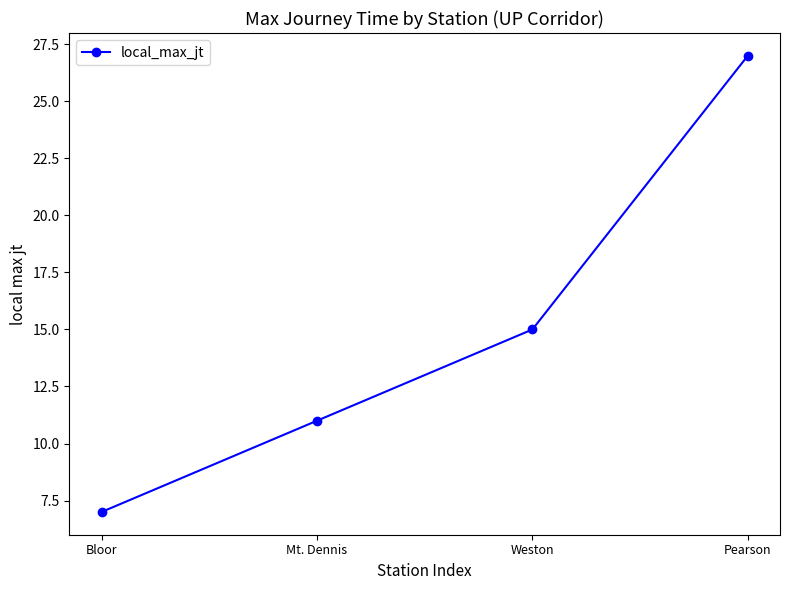

What is the difference between the maximum and minimum values?

20